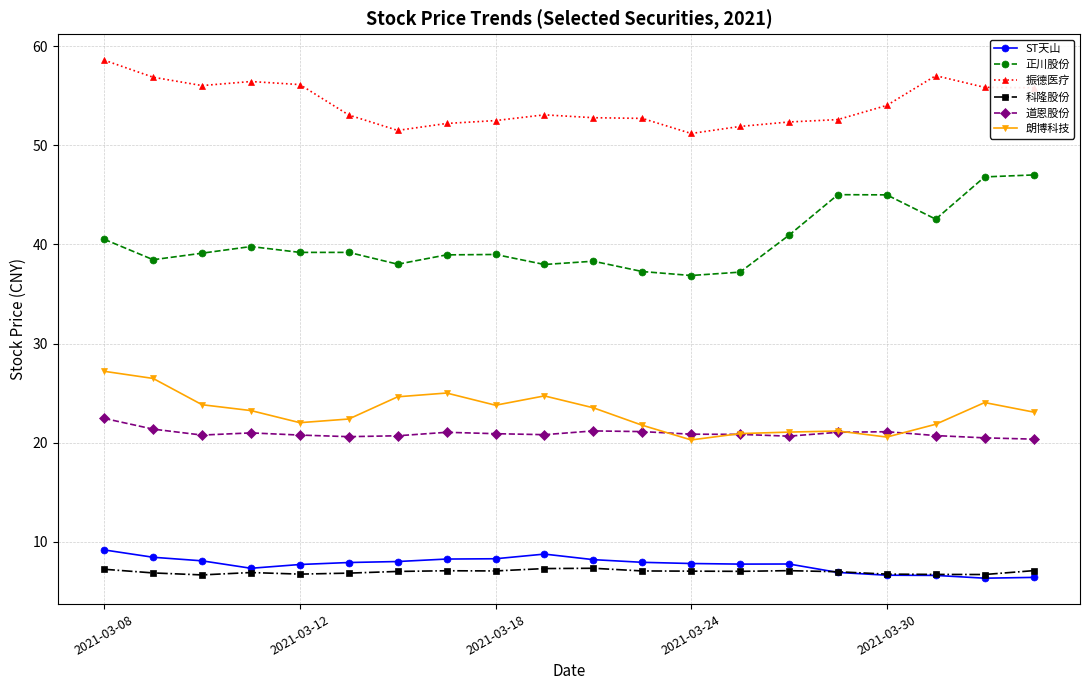

True or false: 科隆股份 and 朗博科技 intersect in this chart.

False